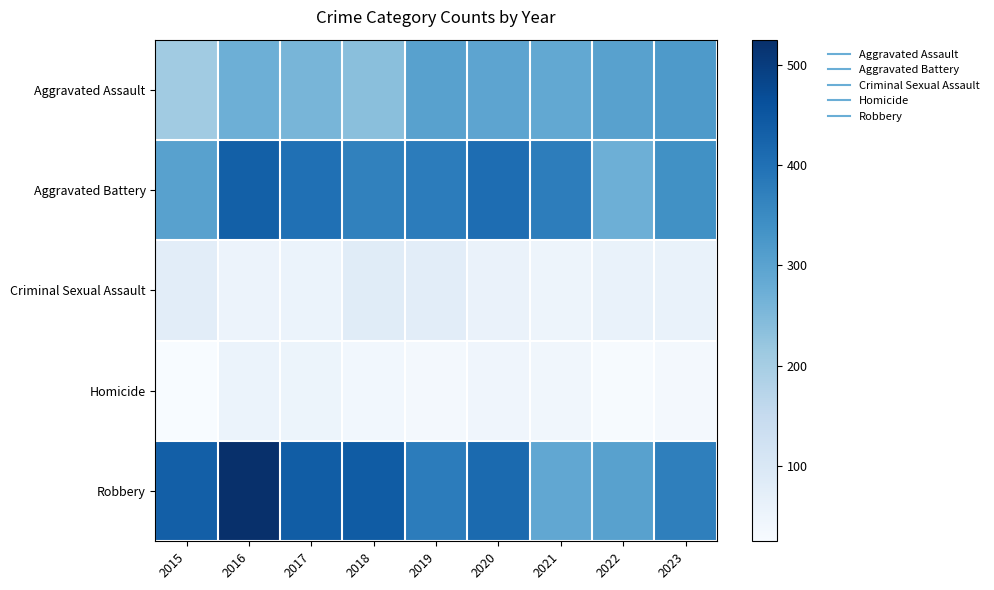

How many data points does each series have?

9